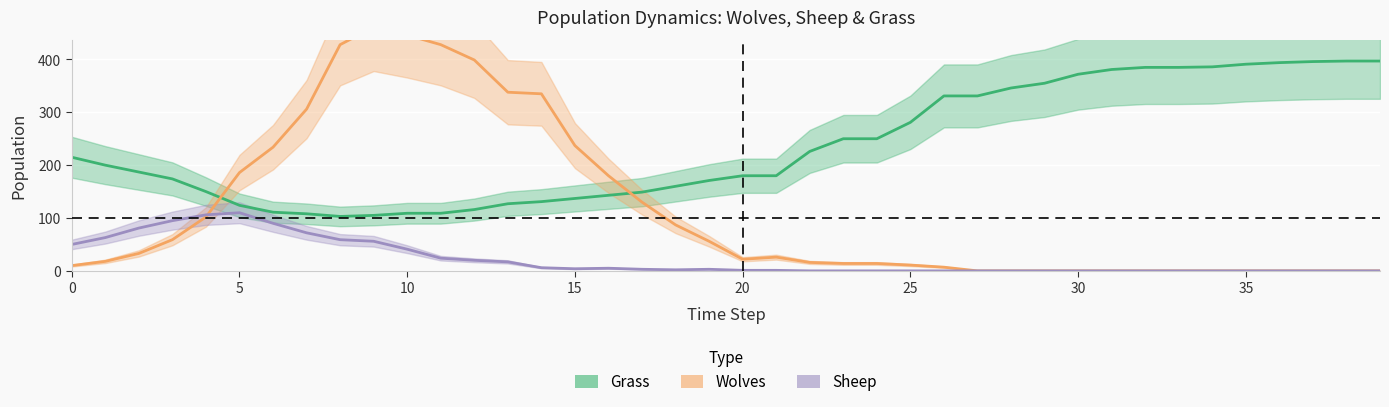

What is the label of the 10th point from the right?

30